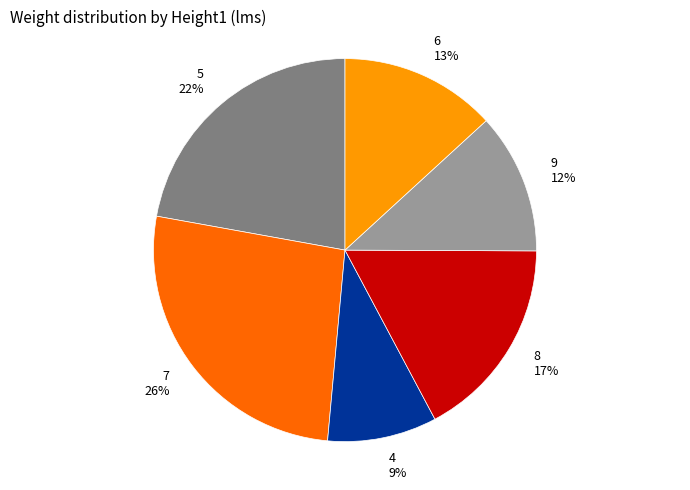

How many slices are in this pie chart?

6